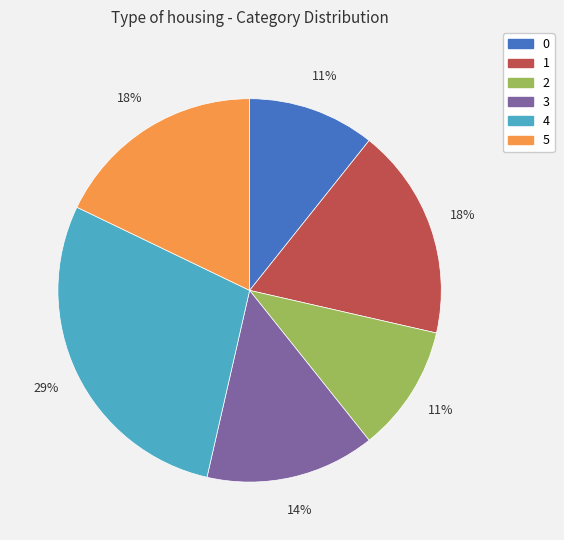

The 3 slice represents 14% of the pie. True or false?

True